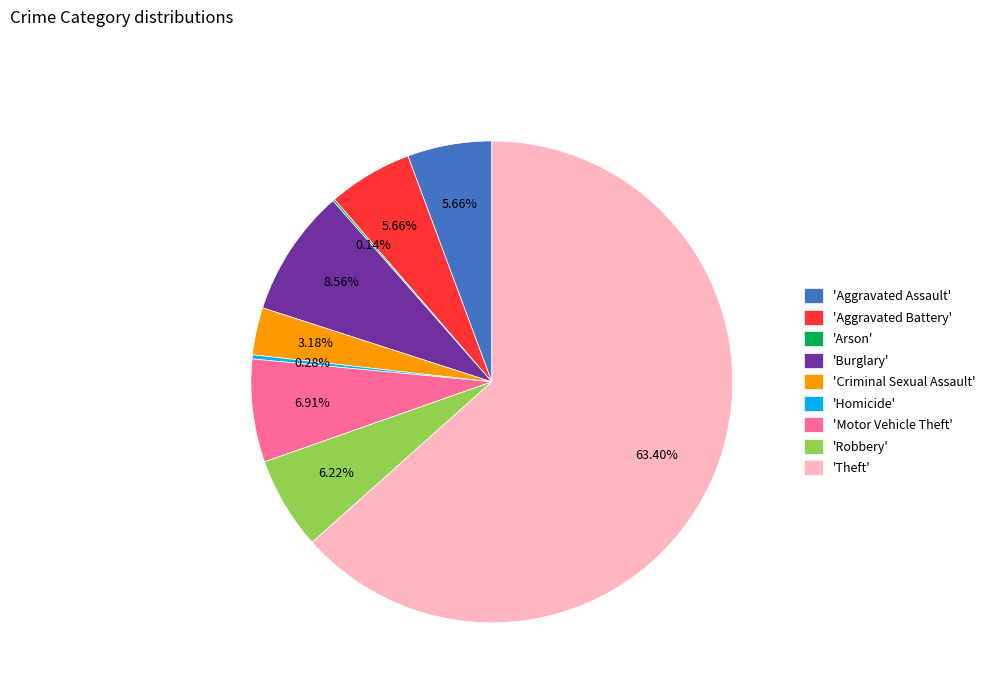

Between 'Aggravated Assault' and 'Theft', which is larger?

'Theft'